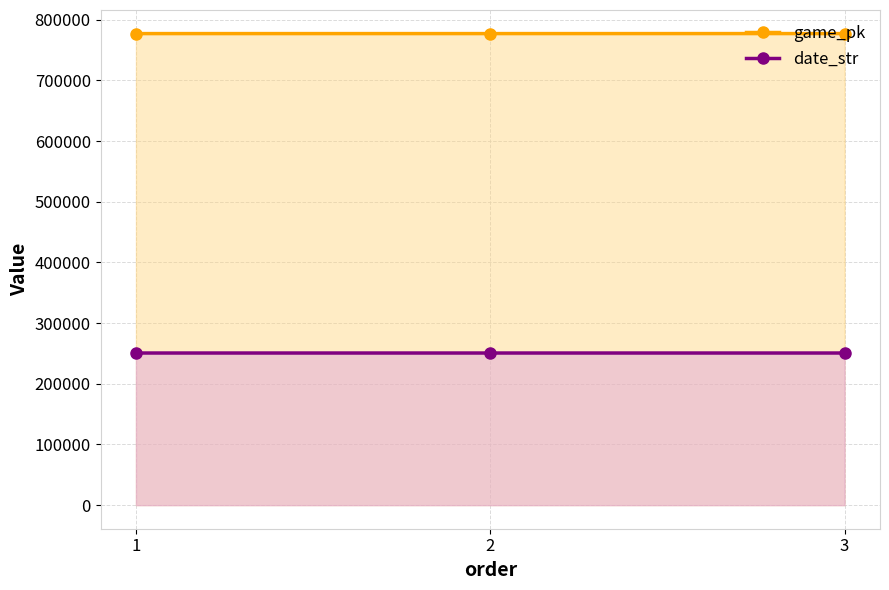

Count the number of categories in the chart.

3